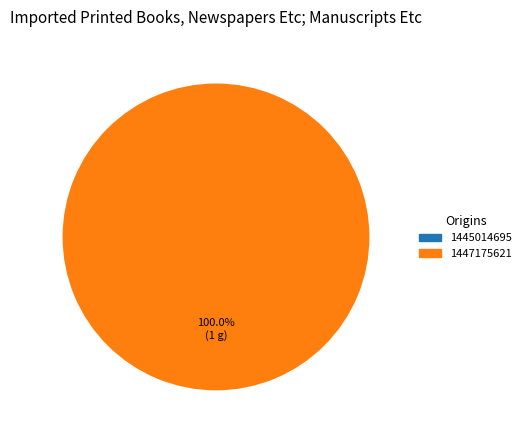

Count the number of slices in the pie.

2